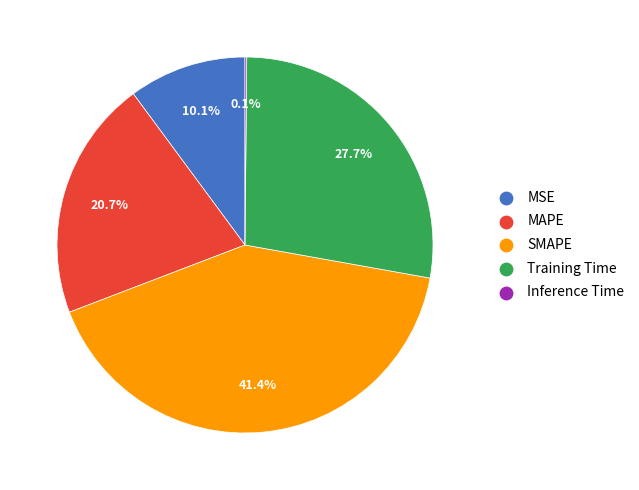

Which slice is the largest?

SMAPE